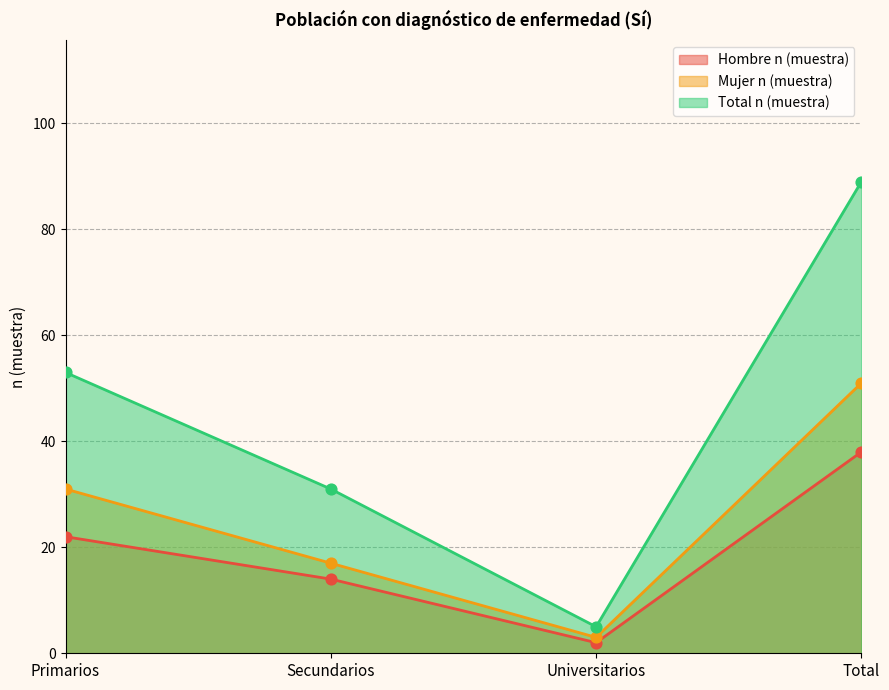

What are all the series names shown in the legend?

Hombre n (muestra), Mujer n (muestra), Total n (muestra)